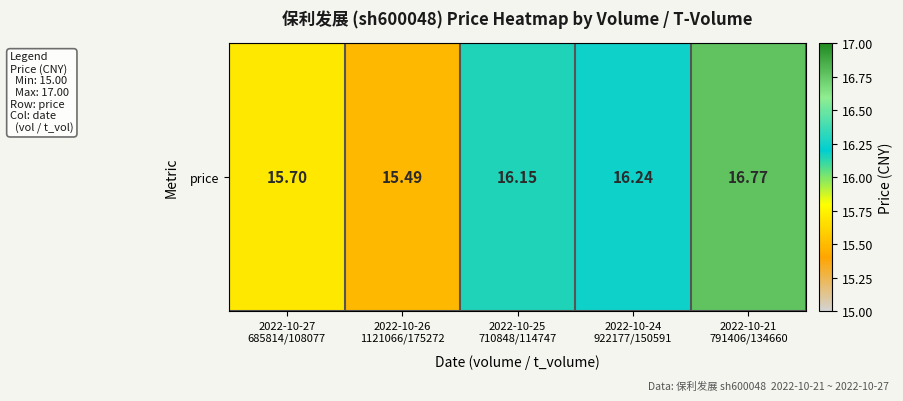

How many categories are shown in the chart?

5